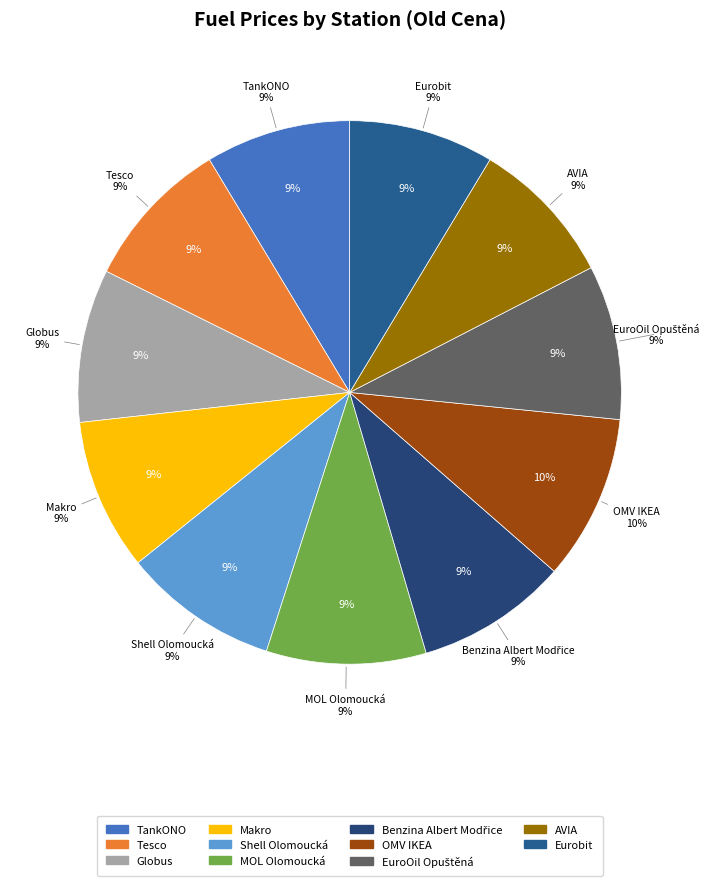

How many segments does this pie chart have?

11